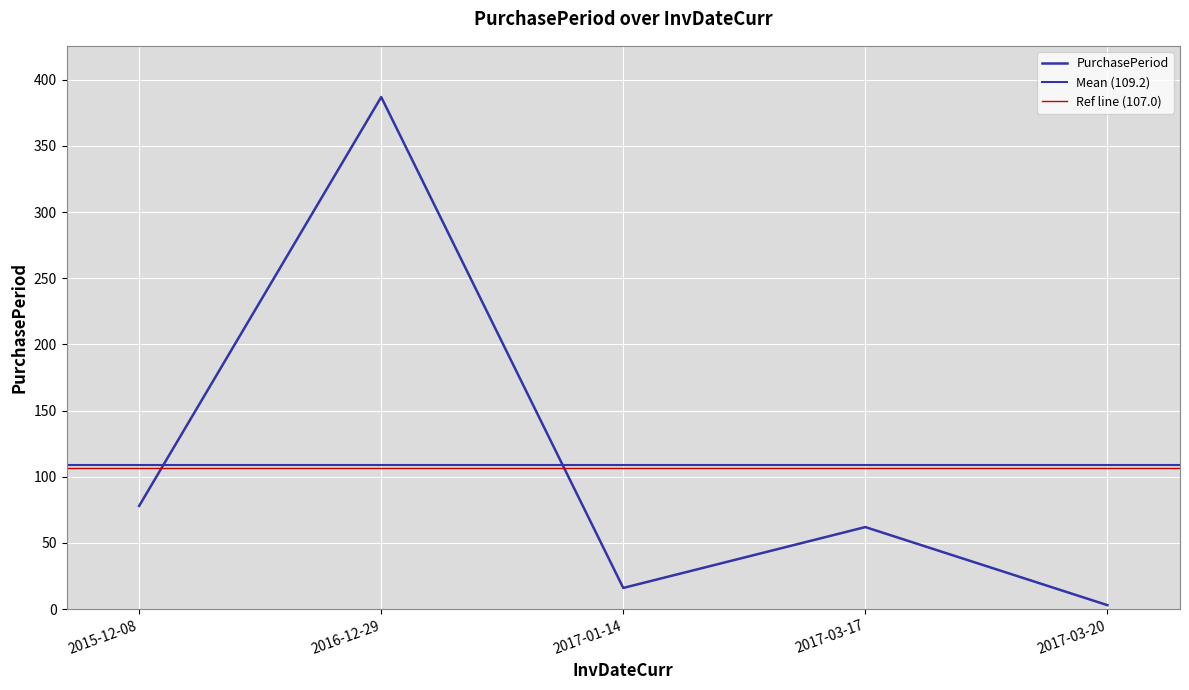

How many data points does each series have?

5